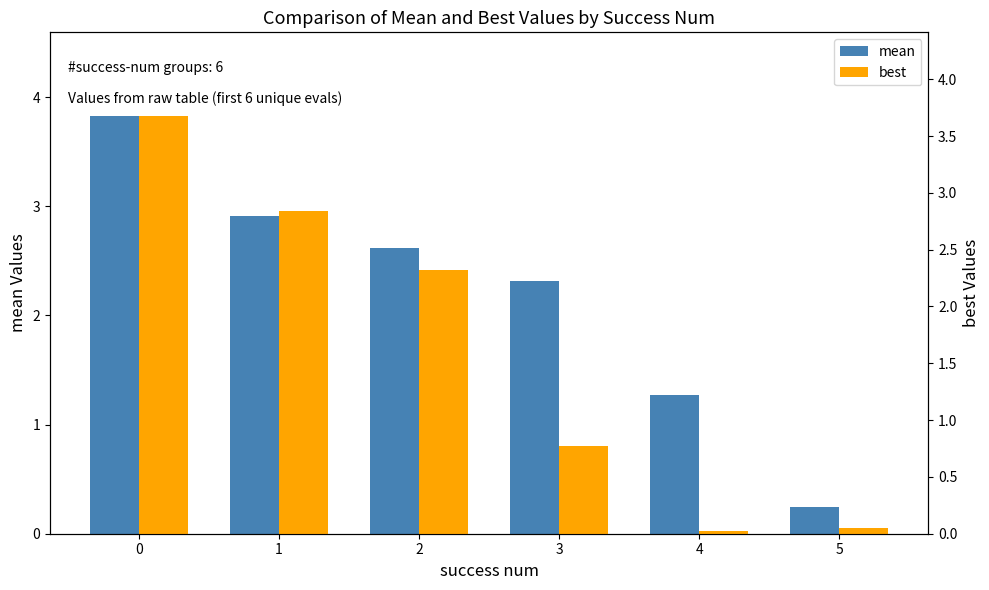

How many bars are there in each group?

2